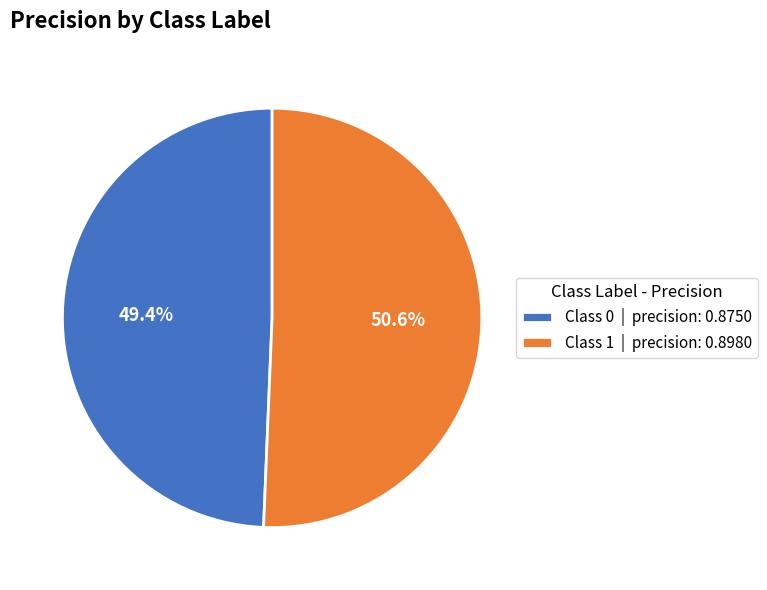

Do Class 0 | precision: 0.8750 and Class 1 | precision: 0.8980 together represent more than half of the pie?

Yes